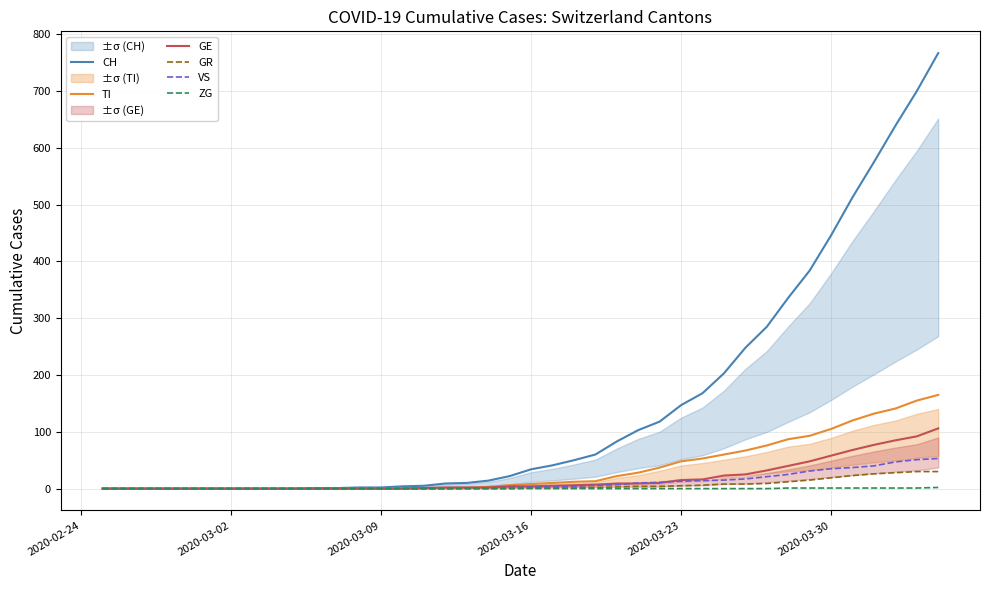

What is the maximum value for CH?

767